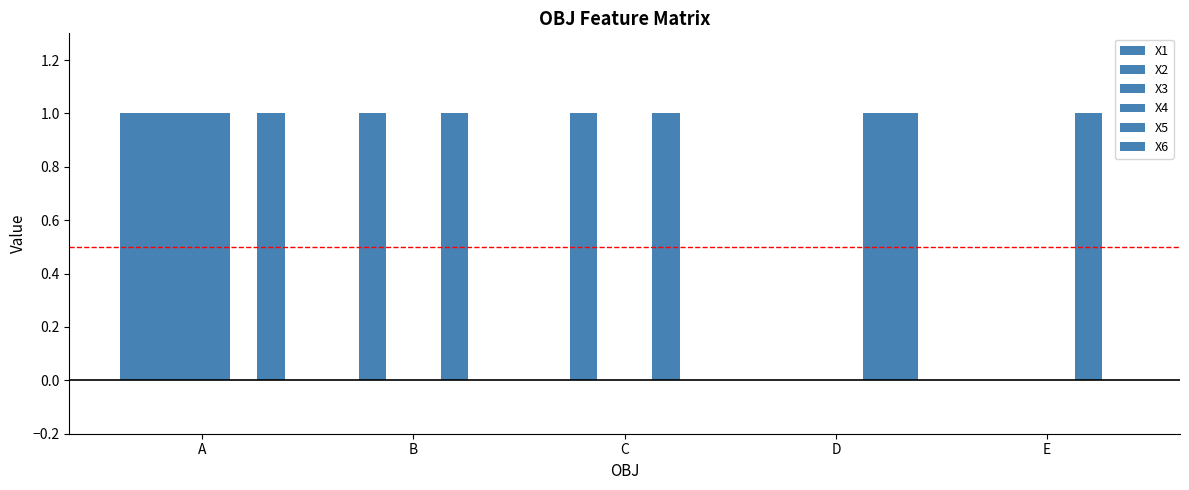

Rank the series at E from lowest to highest value.

X1, X2, X3, X4, X6, X5